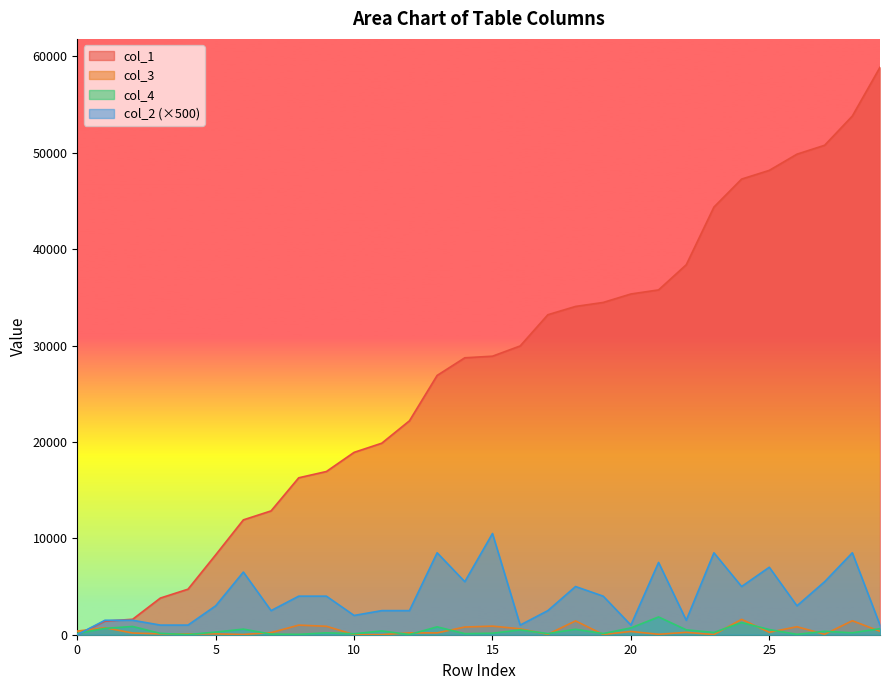

How many series are shown in this chart?

4